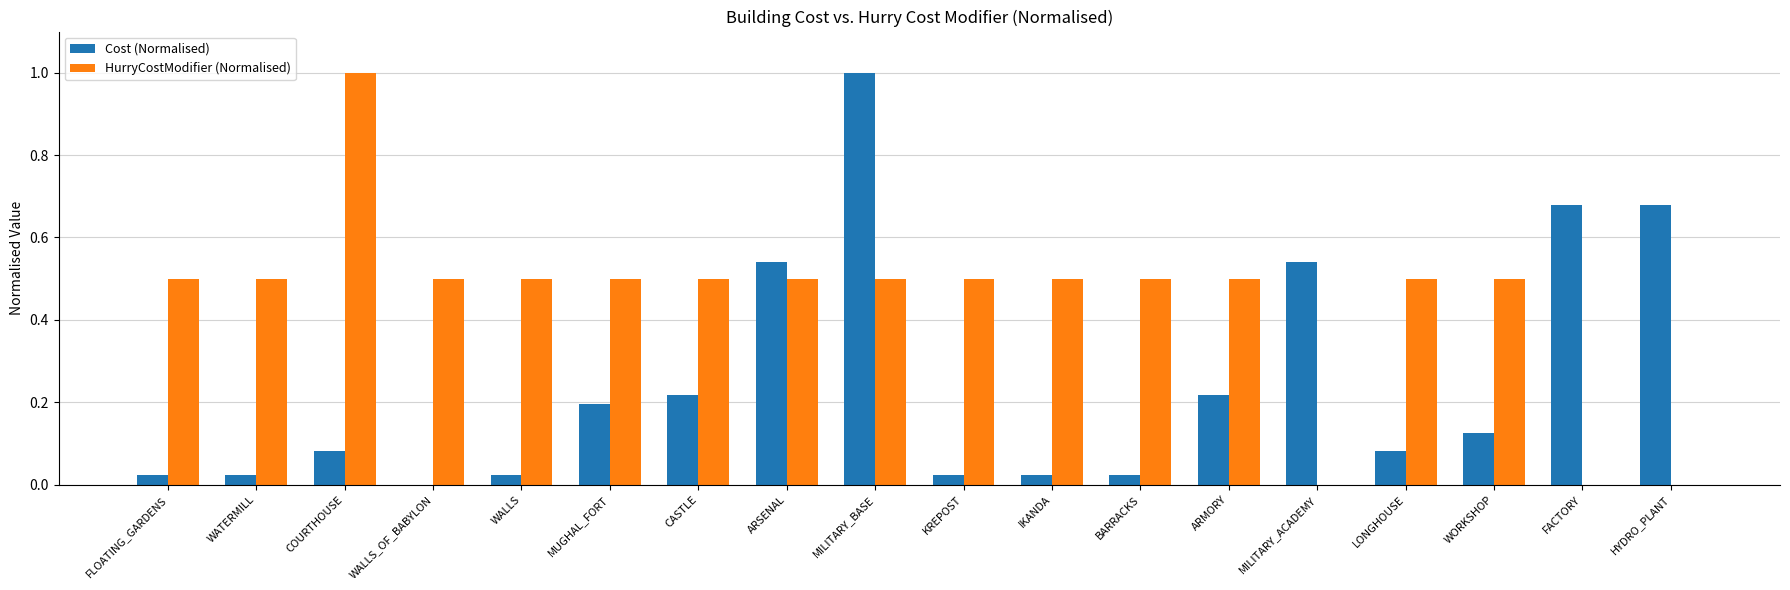

Which series changed the most between ARMORY and LONGHOUSE?

Cost (Normalised)